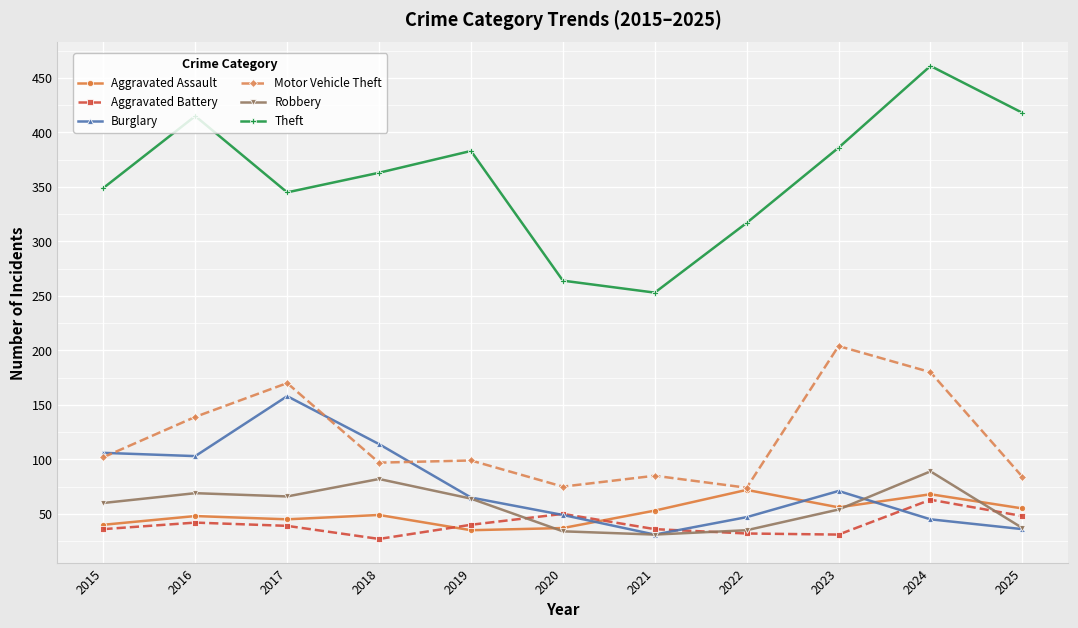

What is the approximate value of Motor Vehicle Theft at 2015, to the nearest 10?

100